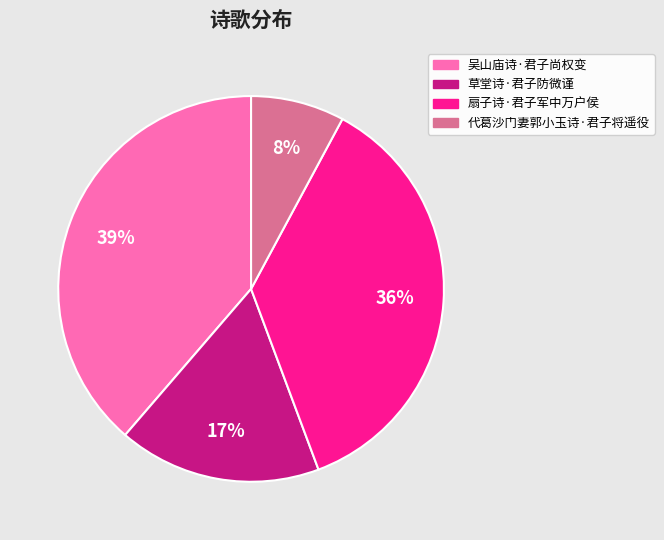

Which category has the smallest portion of the pie?

代葛沙门妻郭小玉诗·君子将遥役